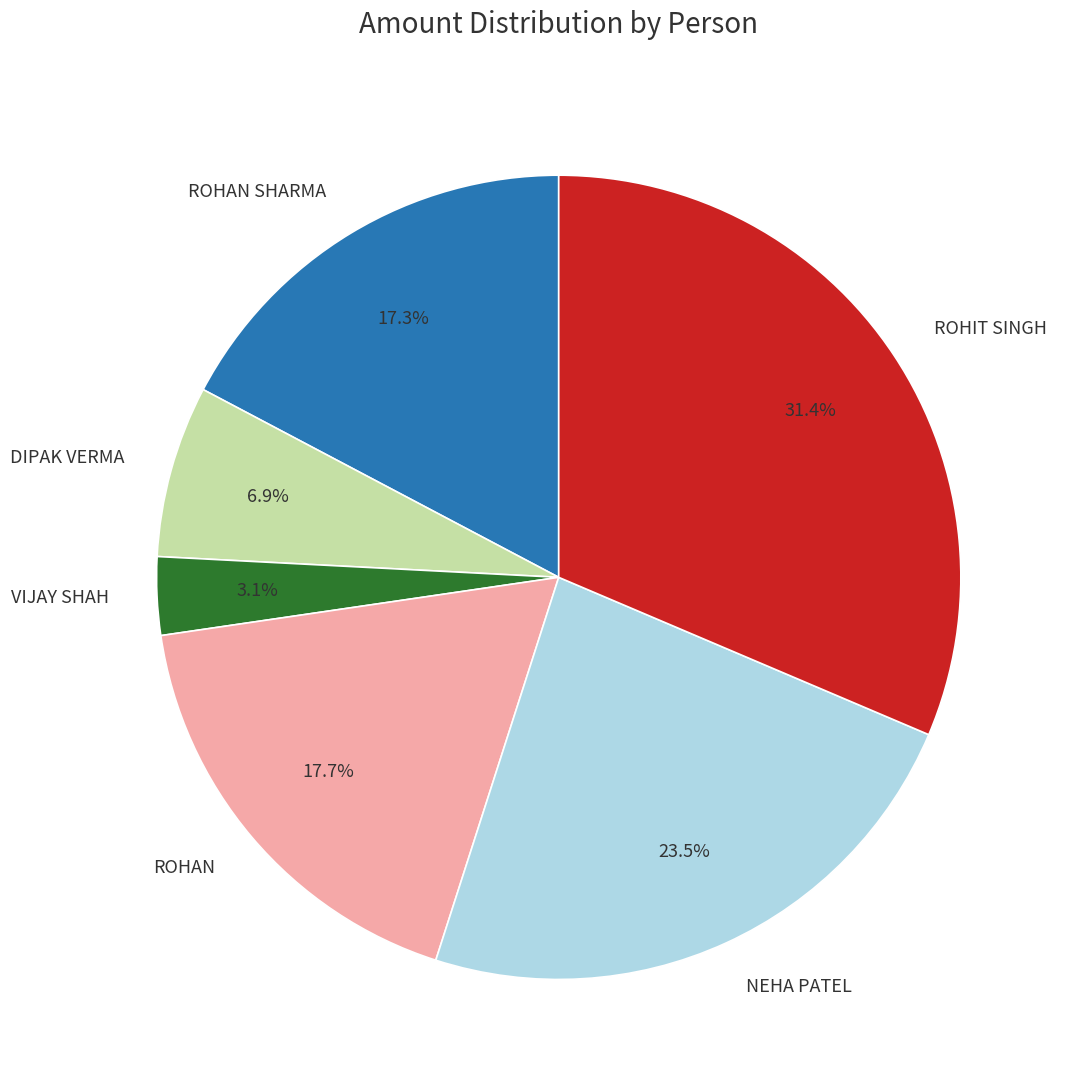

Does DIPAK VERMA account for over 50% of the chart?

No